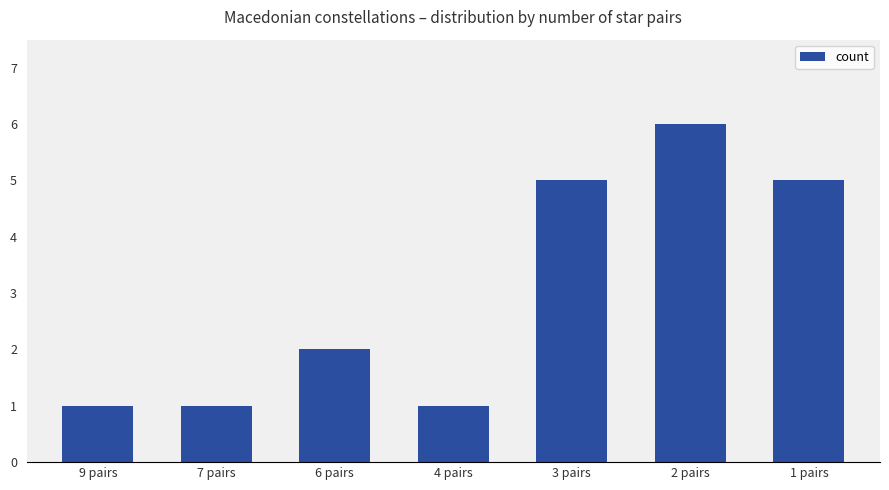

What is the smallest value displayed?

1